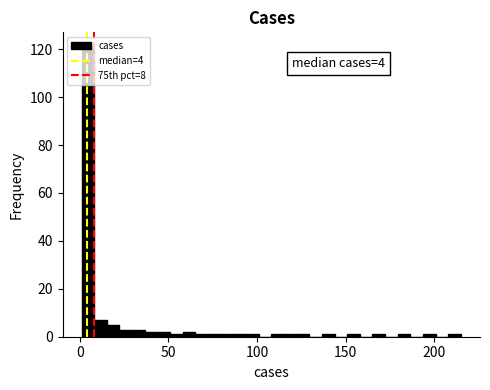

Read against the x-axis, roughly where is the centre of the tallest bar?

5